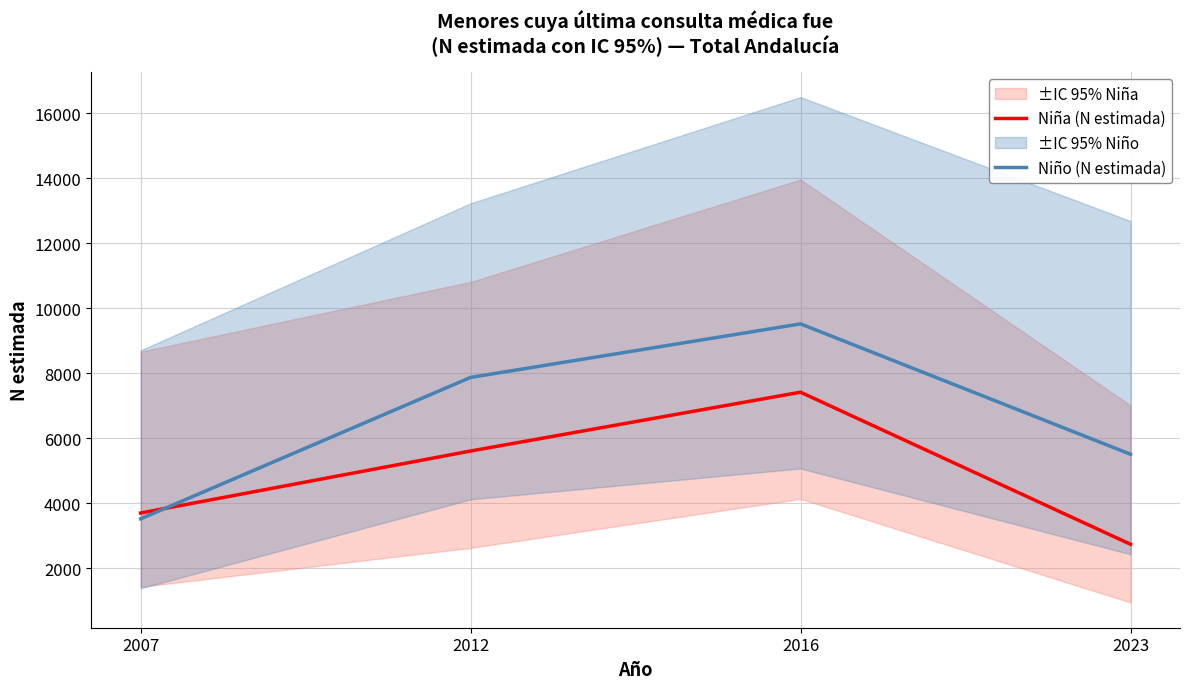

How many data points does each series have?

4